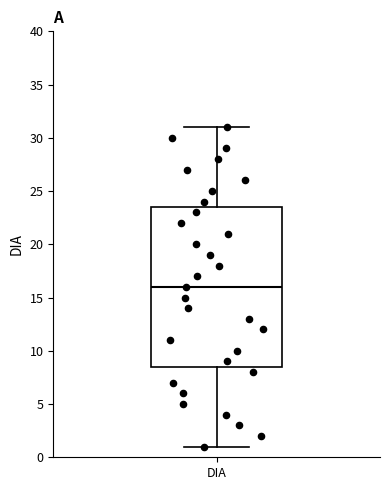

Read this box plot against the y-axis: the position of the median line, the range covered by the box, and the ends of both whiskers. The values are not printed on the chart, so give them approximately, as read against the axis.

median 16.0, box 8.5 to 23.5, whiskers 1.0 to 31.0